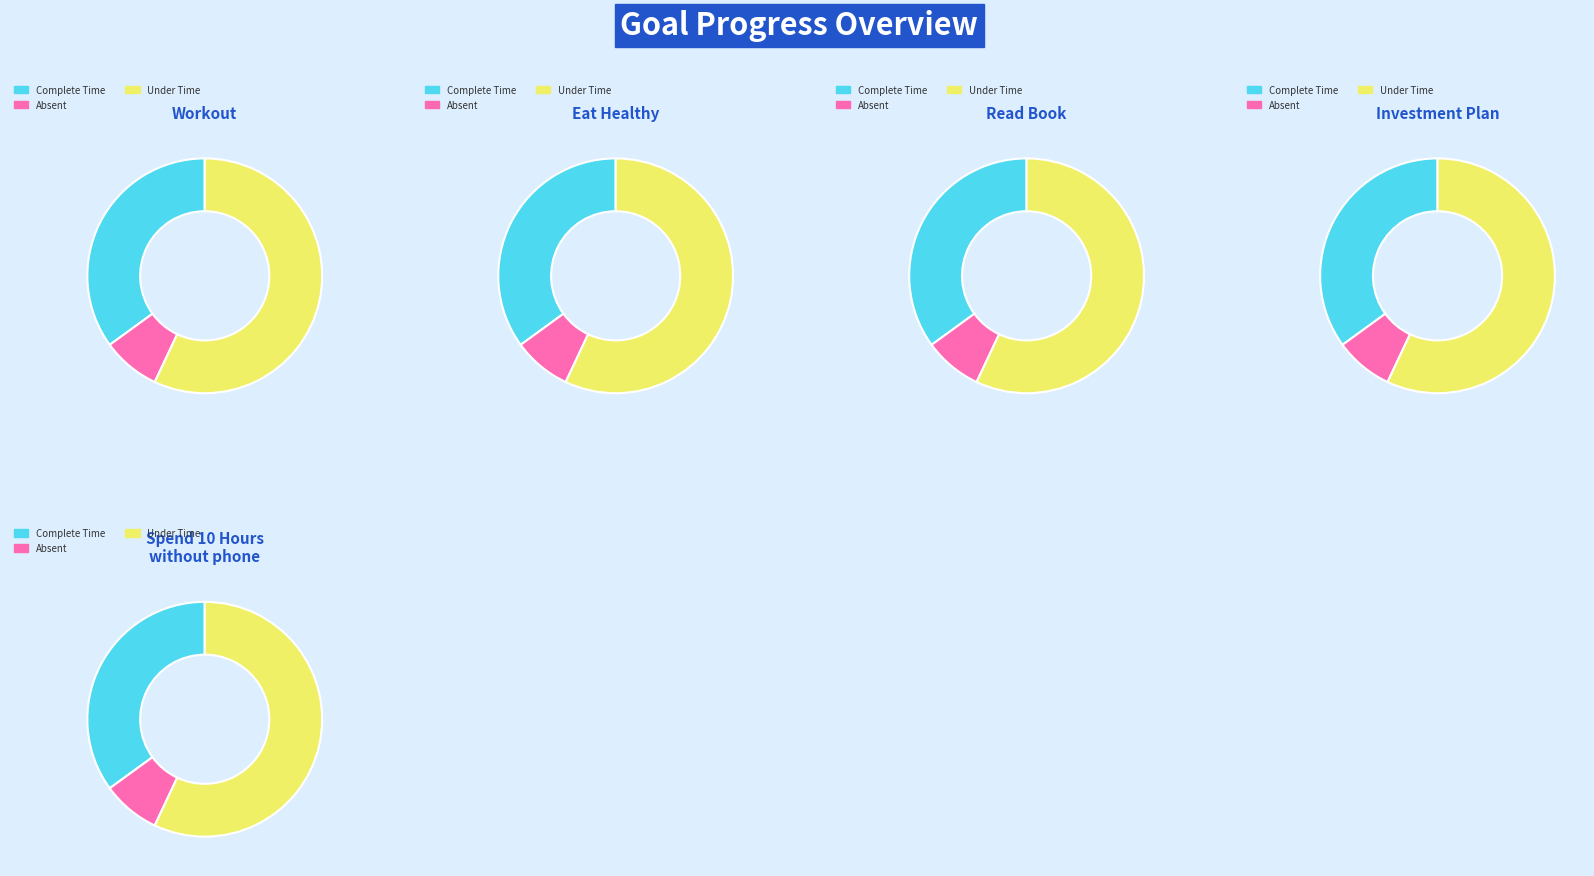

Rank the series by their maximum value, from lowest to highest.

Workout, Eat Healthy, Read Book, Investment Plan, Spend 10 Hours without phone